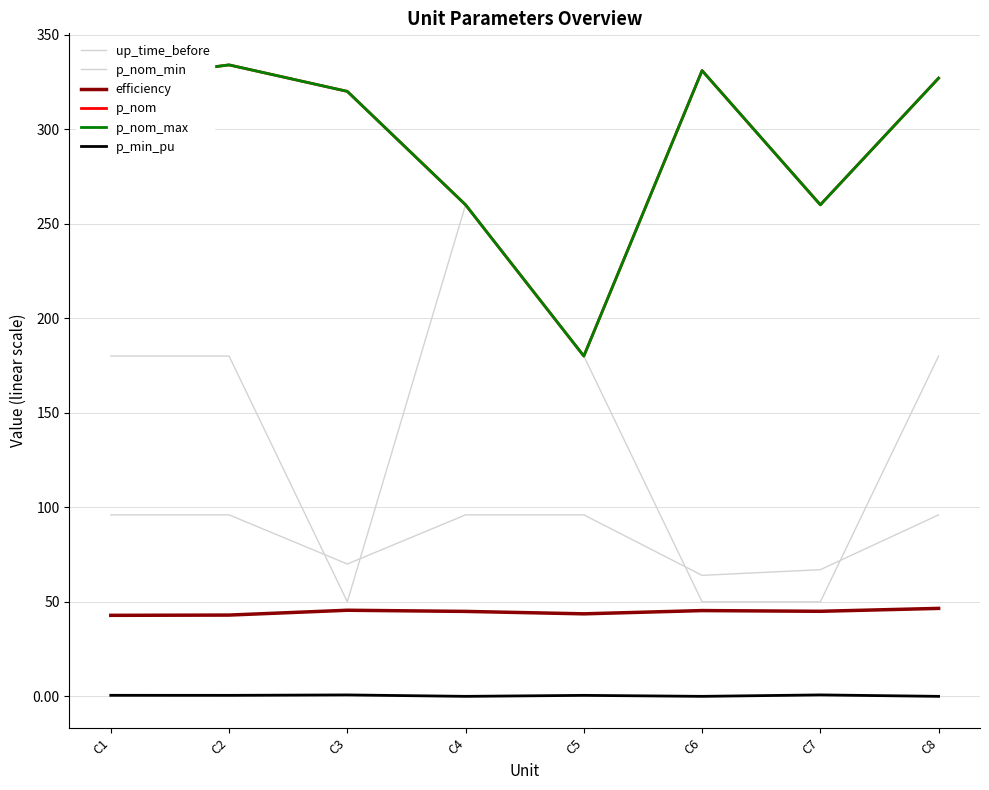

Which category has the lowest value across all series?

C4